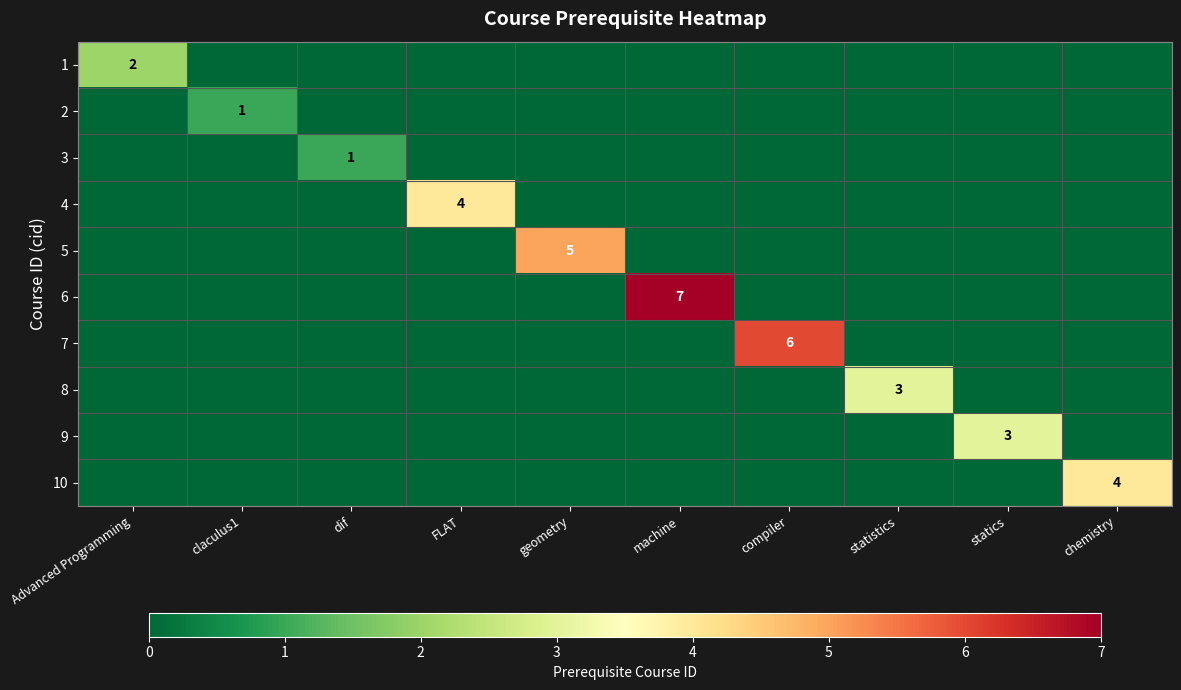

Which series changed the most between claculus1 and statistics?

8